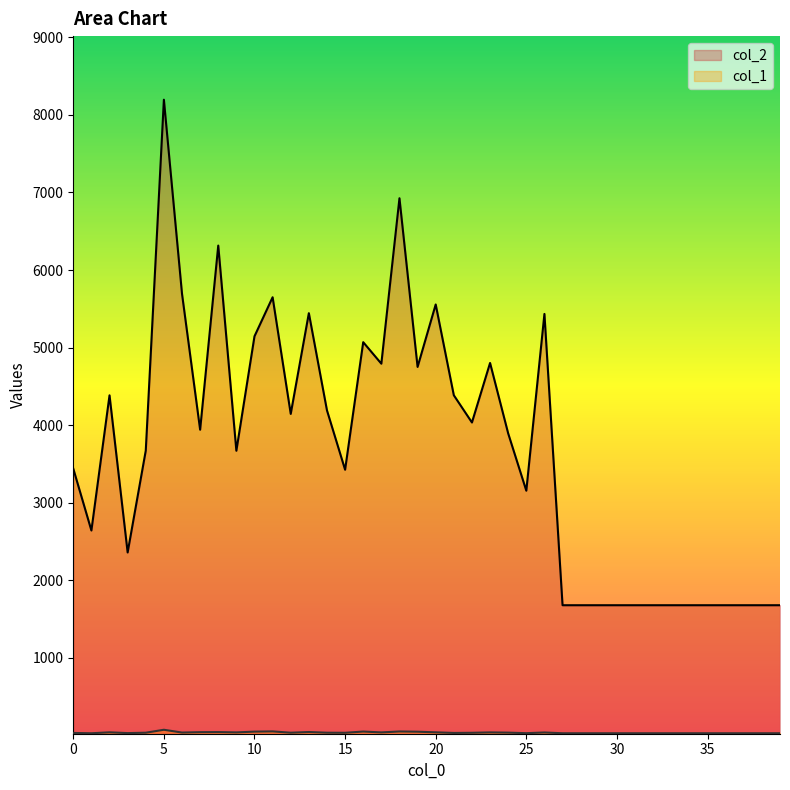

True or false: col_2 and col_1 intersect in this chart.

False